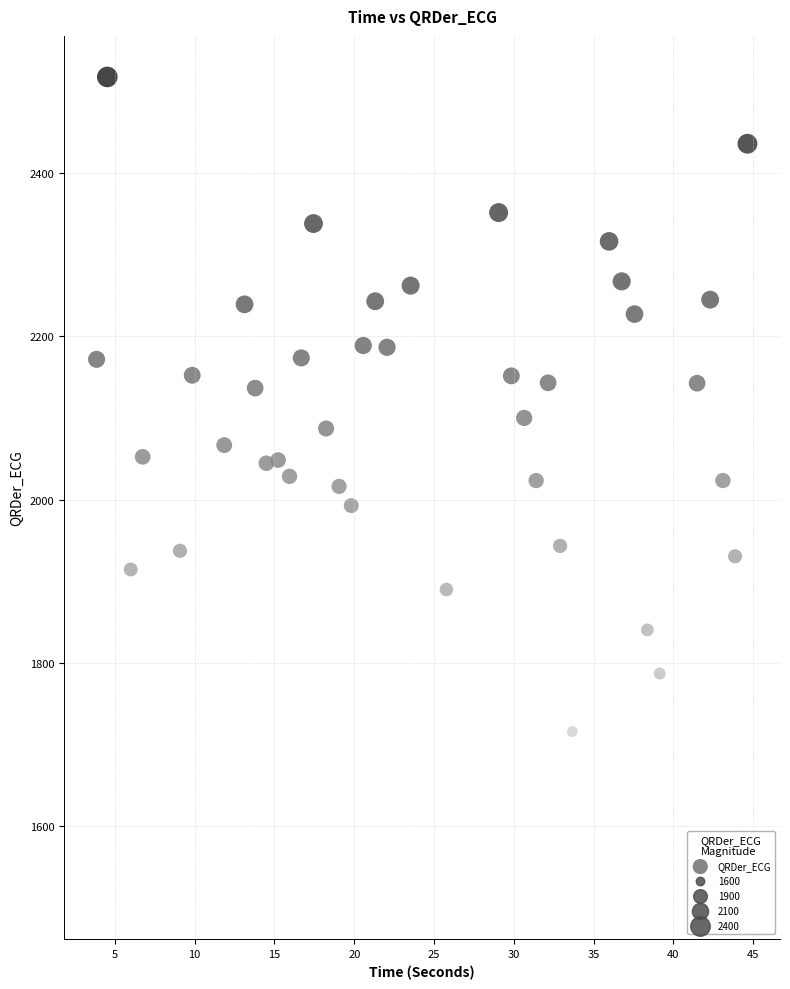

What is the range of Y values (max minus min)?

1005.5